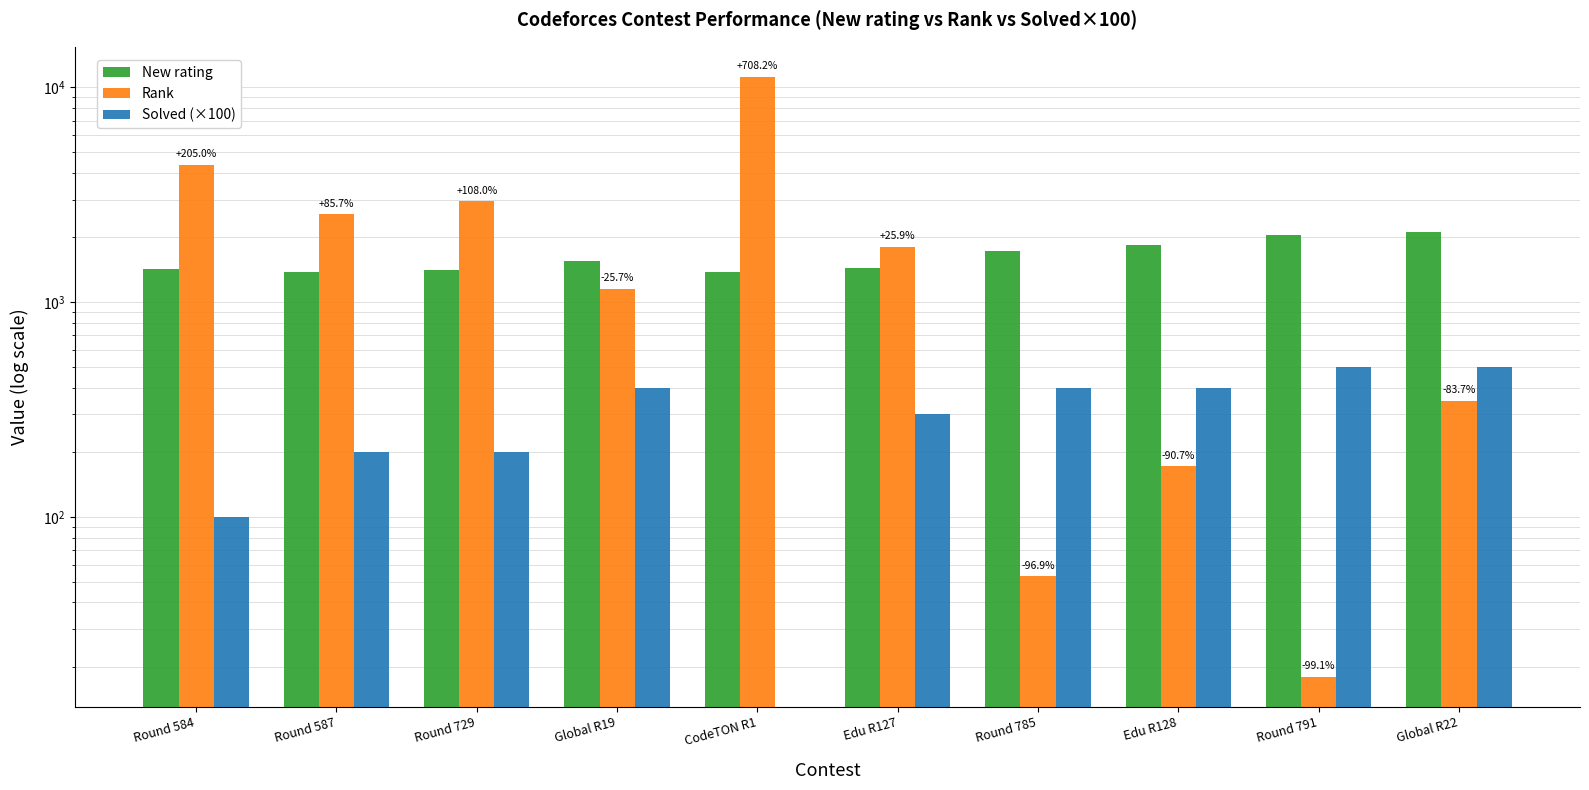

Where does the Solved (×100) series first go above 400?

Round 791